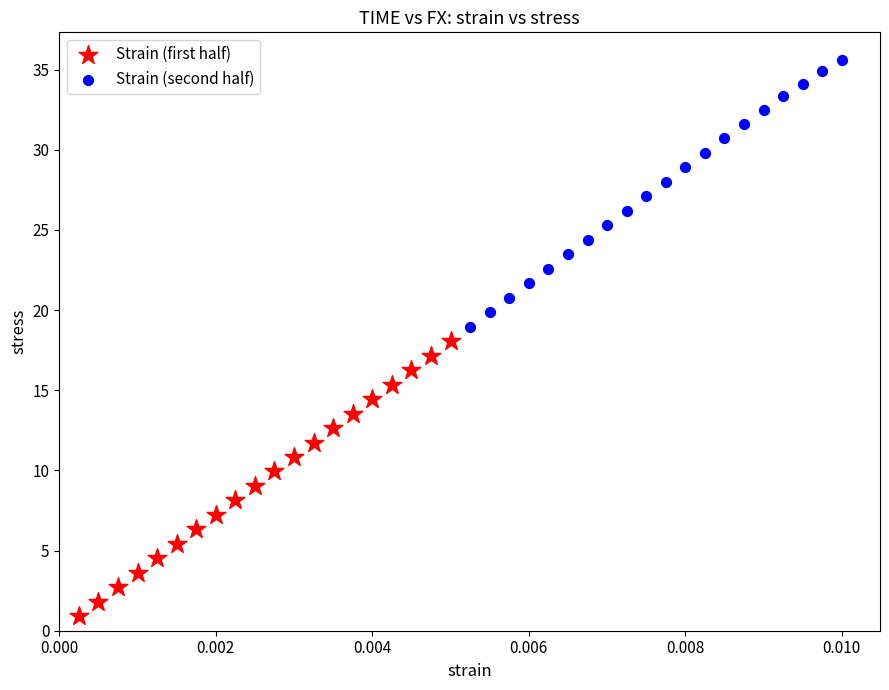

Which series has the widest spread of Y values?

Strain (first half)